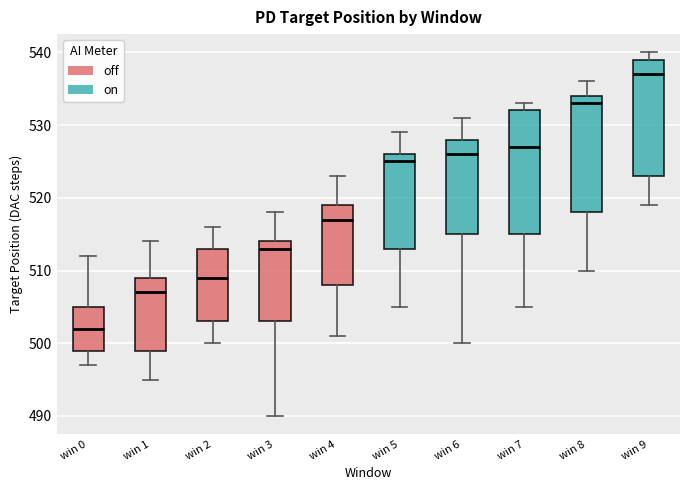

Which box's median line is the highest?

win 9